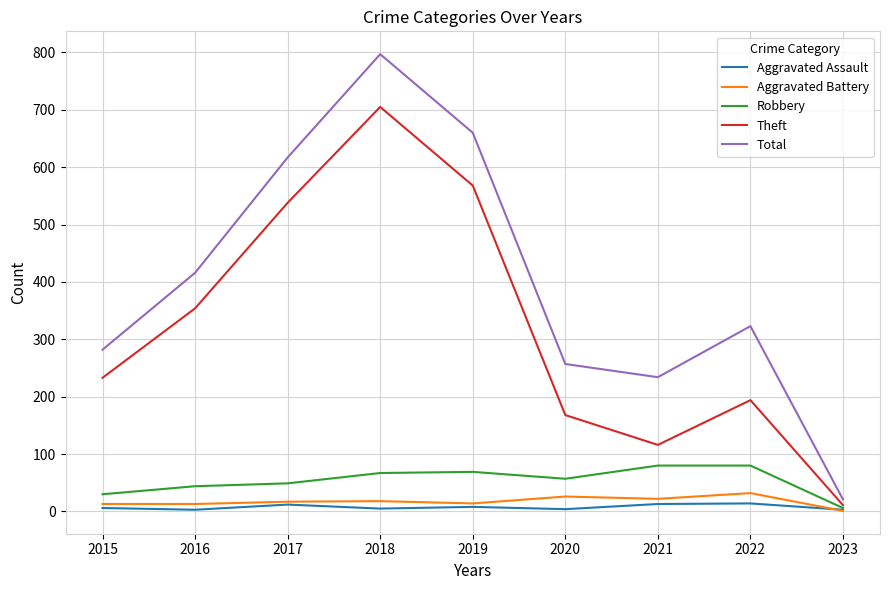

Read the Theft value at 2022, to the nearest 100.

200